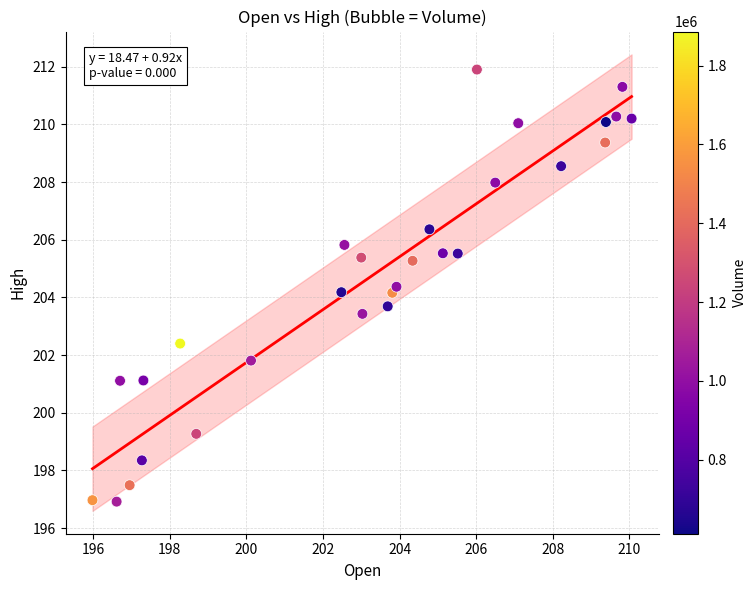

What is the range of Y values (max minus min)?

15.0